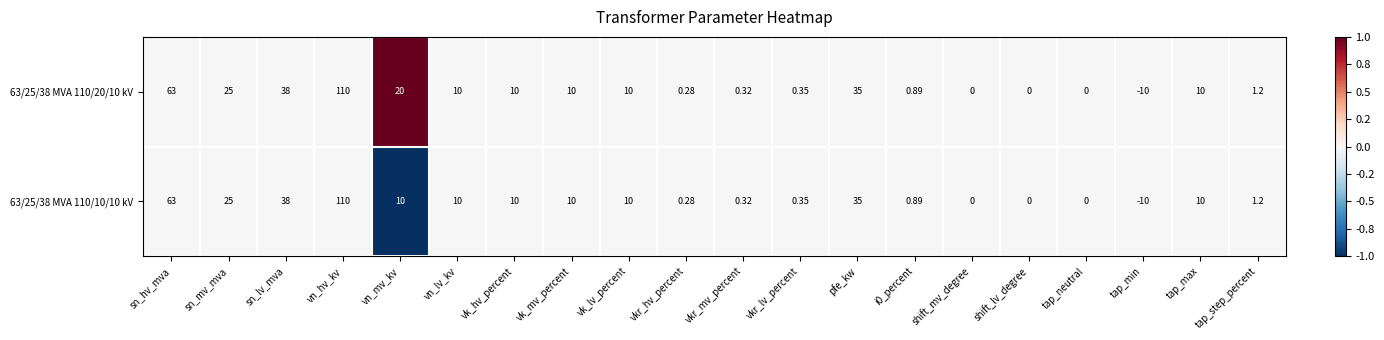

At which category is the sum across all series the highest?

vn_hv_kv